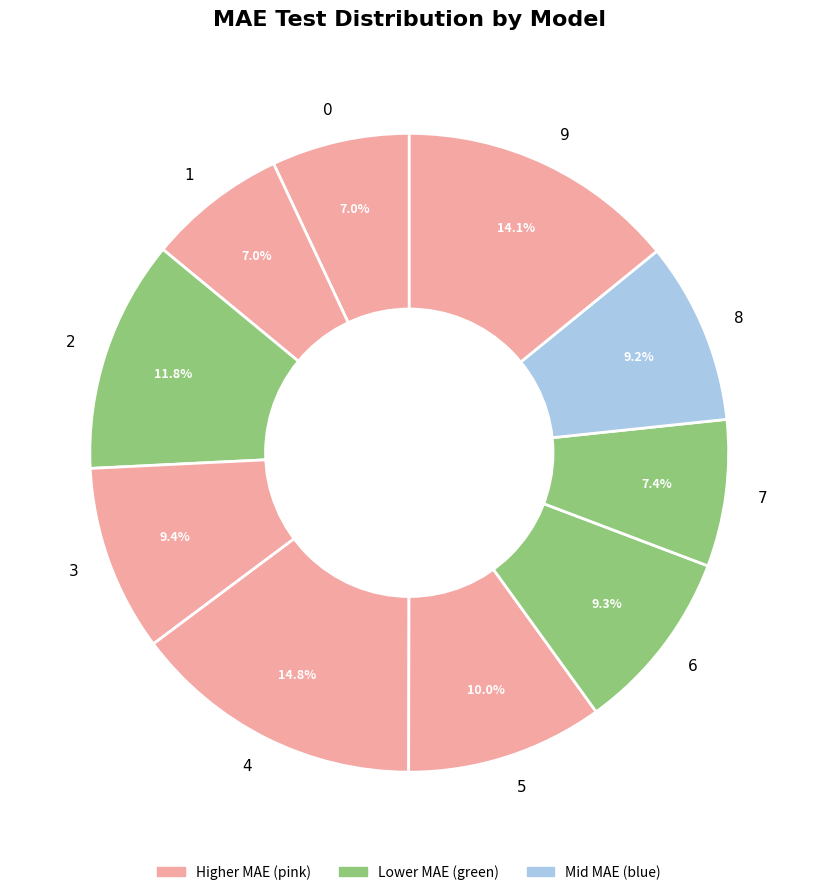

Which category has the biggest portion of the pie?

4